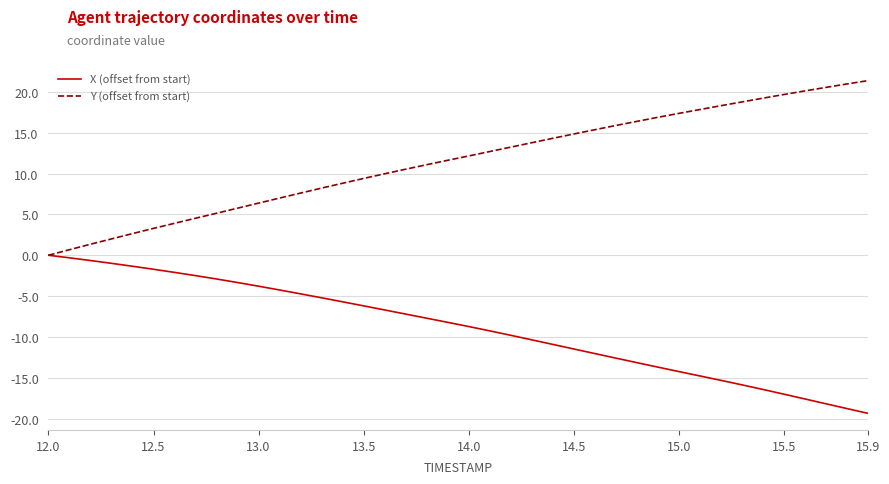

How many values in the Y (offset from start) series are below 12?

20